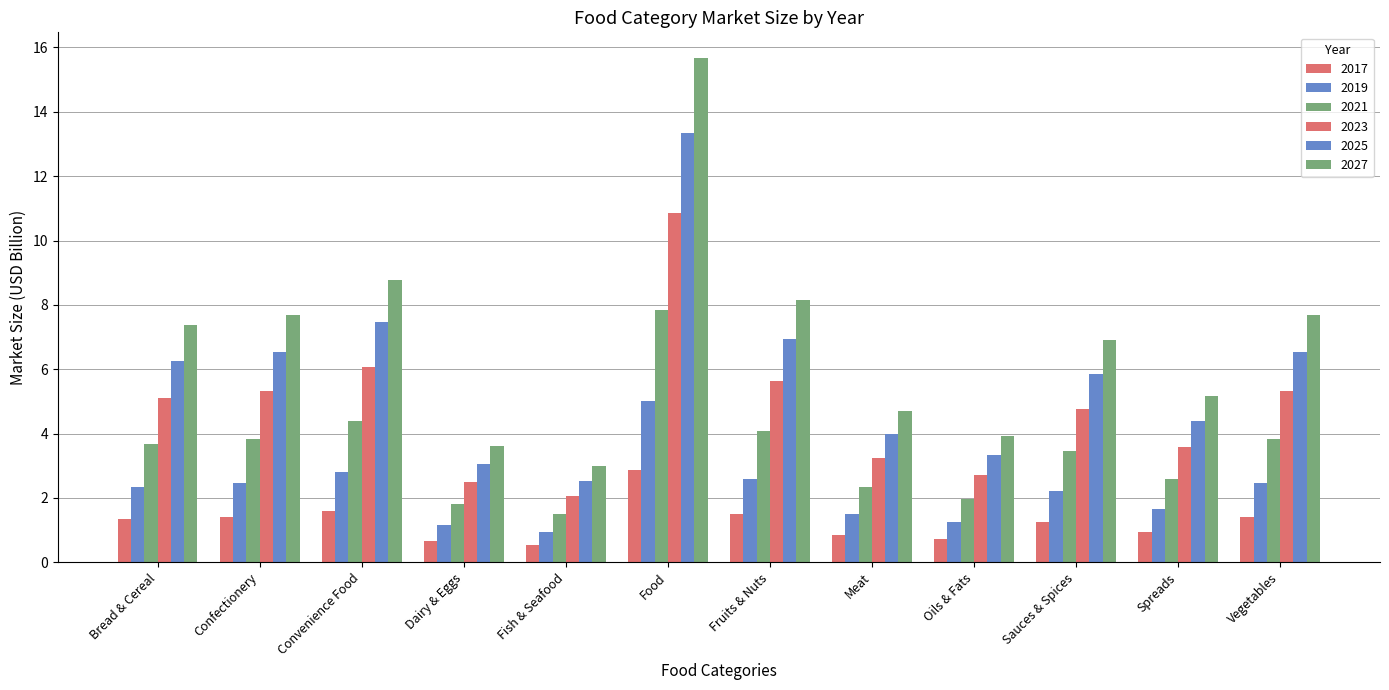

How many bars are there in each group?

6